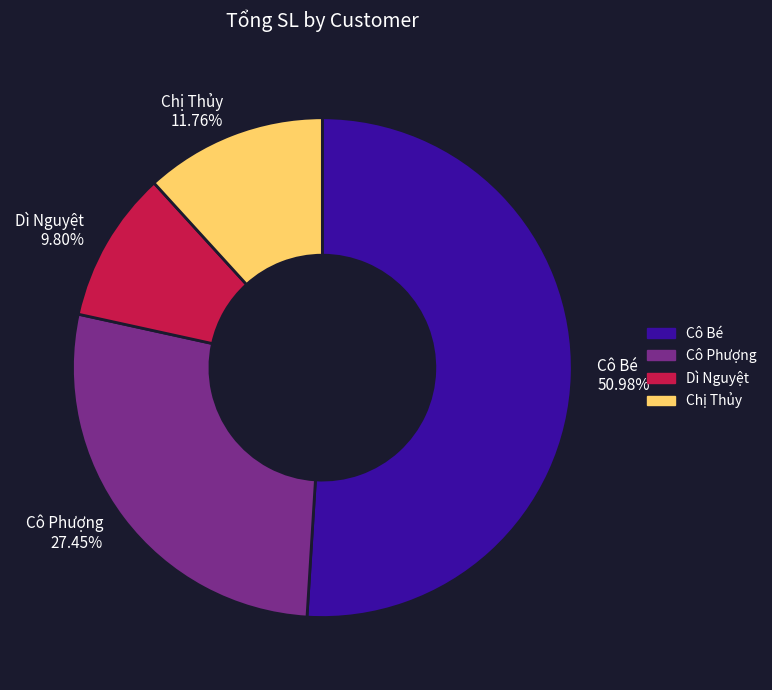

Count the number of slices in the pie.

4